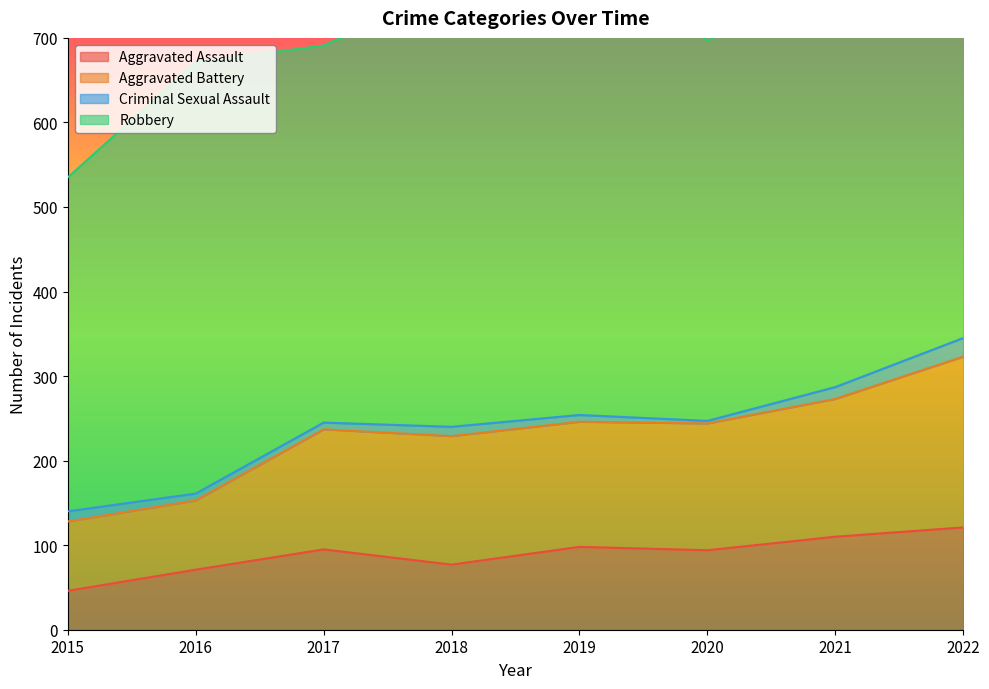

What is the maximum value for Aggravated Assault?

121